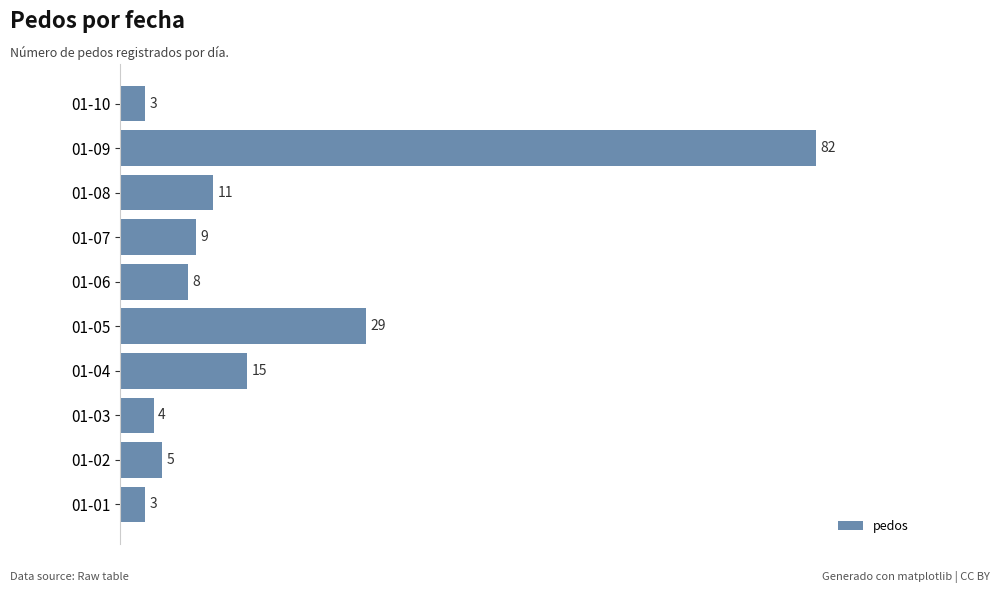

Reading bottom to top, transcribe all the data shown in this chart.

01-01=3	01-02=5	01-03=4	01-04=15	01-05=29	01-06=8	01-07=9	01-08=11	01-09=82	01-10=3